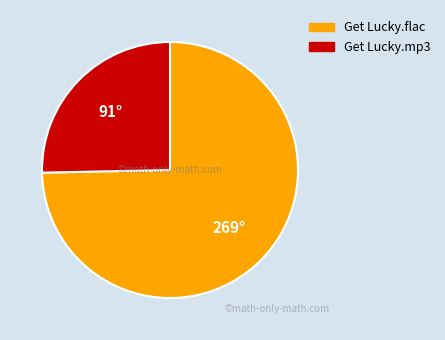

Do Get Lucky.flac and Get Lucky.mp3 together represent more than half of the pie?

Yes